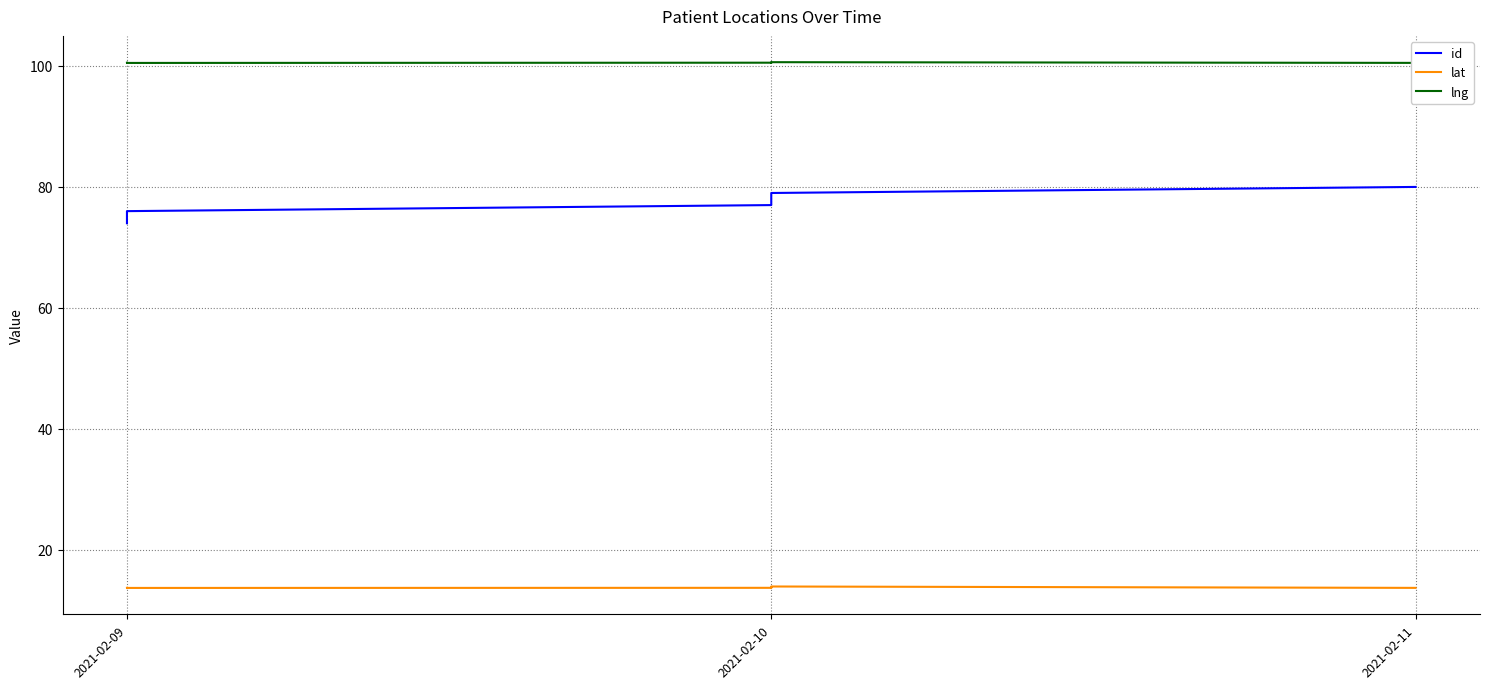

At 2021-02-09, list the series in order from smallest to largest.

lat, id, lng